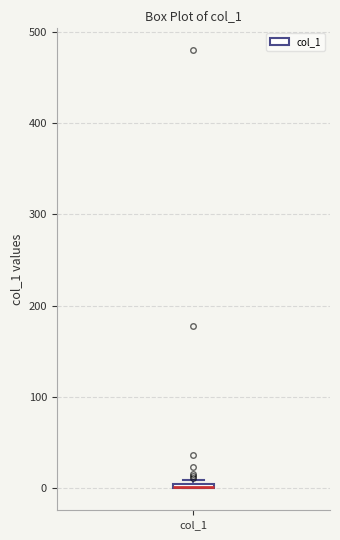

Where is the upper edge of the box for col_1 on the y-axis? The values are not printed on the chart, so give them approximately, as read against the axis.

10